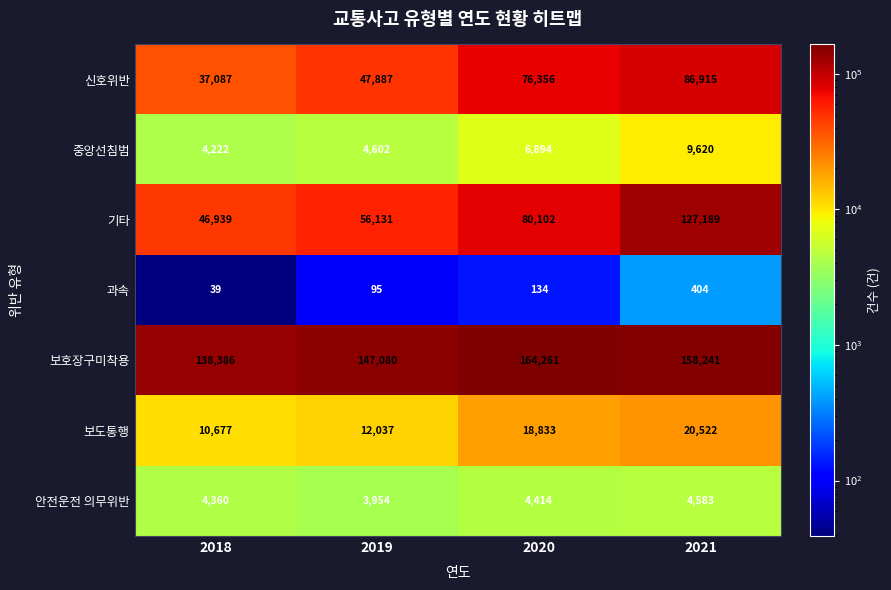

What is the difference between the 안전운전 의무위반 values at 2019 and 2021?

629